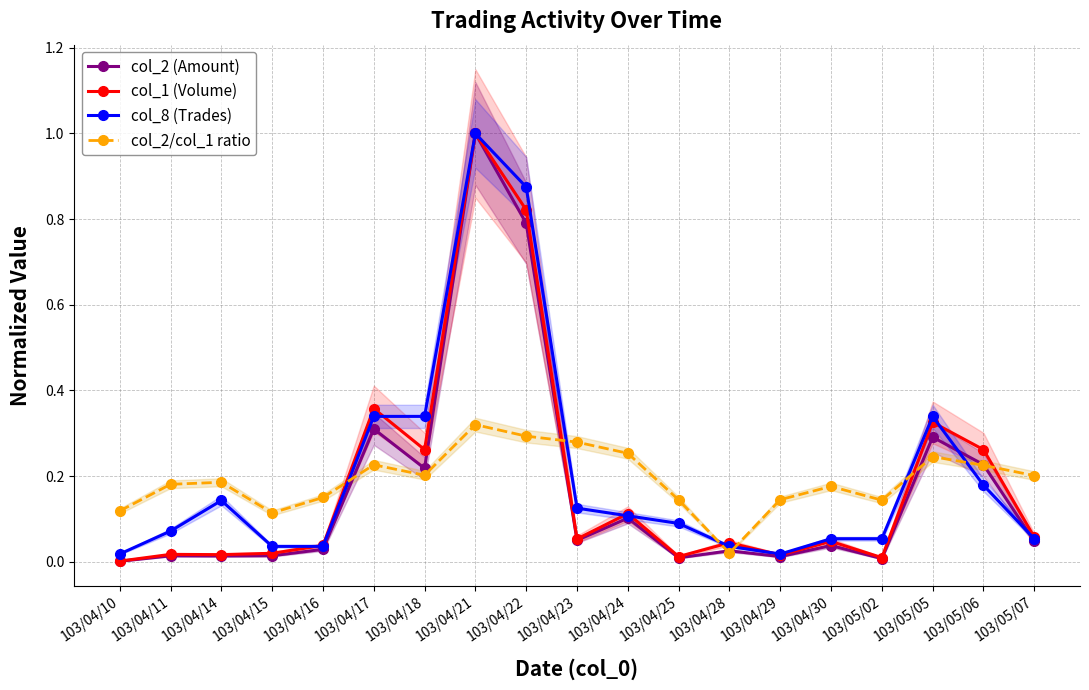

The col_1 (Volume) series shows 0.2 at 103/04/22. True or false?

False